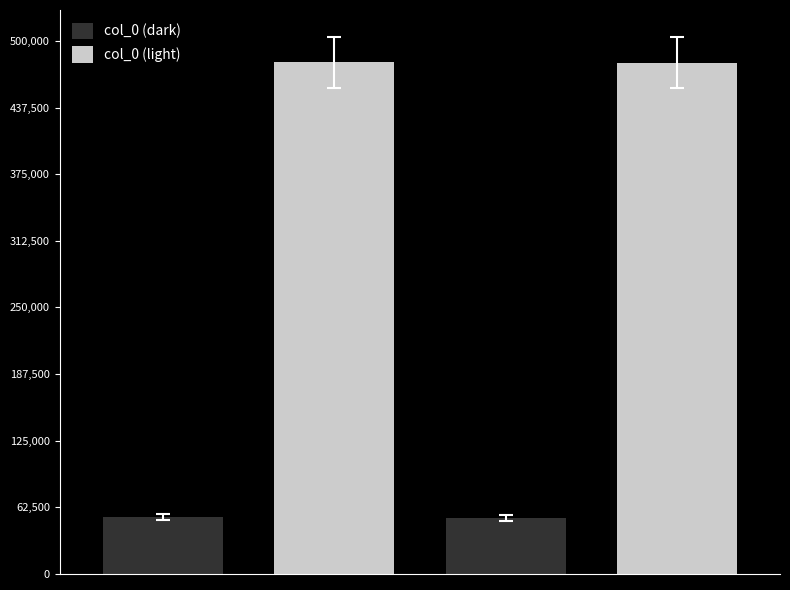

What are all the series names shown in the legend?

col_0 (dark), col_0 (light)